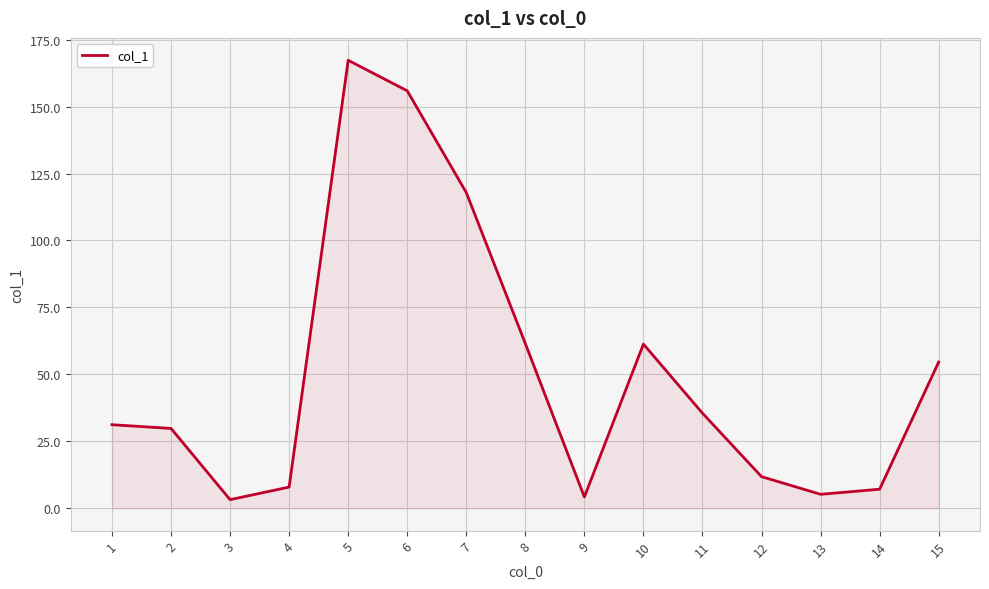

The value at 12 is 6.2. True or false?

False